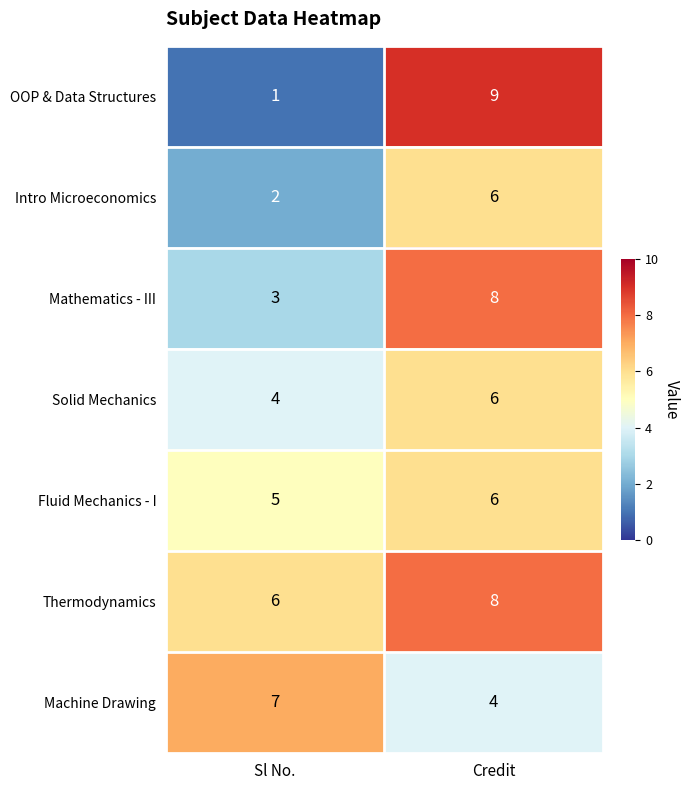

At which category does the chart reach its minimum across all series?

Sl No.